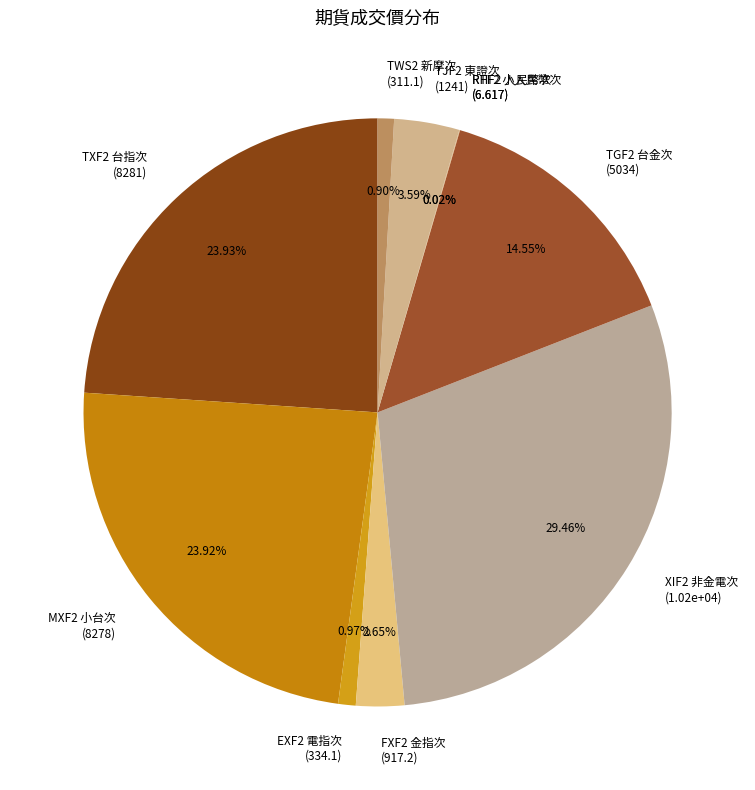

Is there a majority slice in this chart?

No